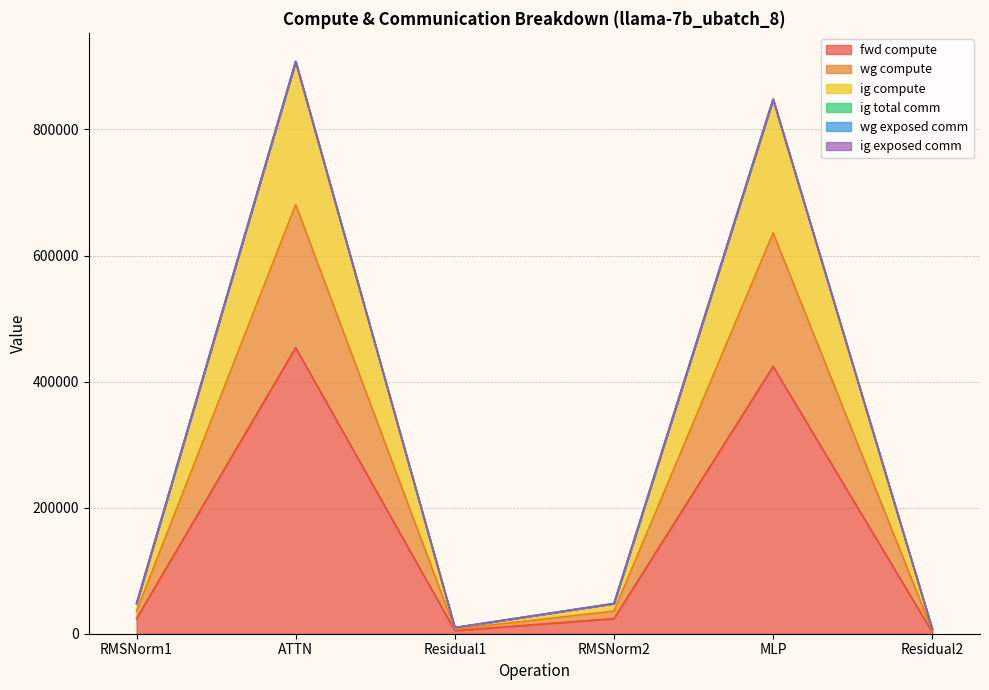

What is the difference between the second highest and minimum values in the ig compute series?

840577.8